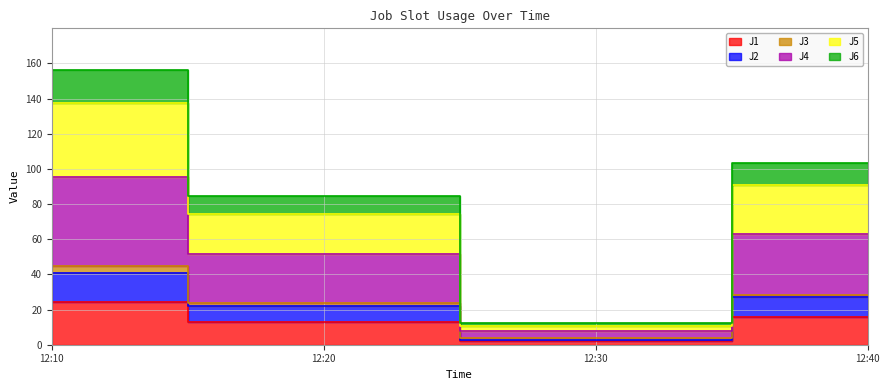

What is the difference between the highest and lowest values at 12:10?

132.5